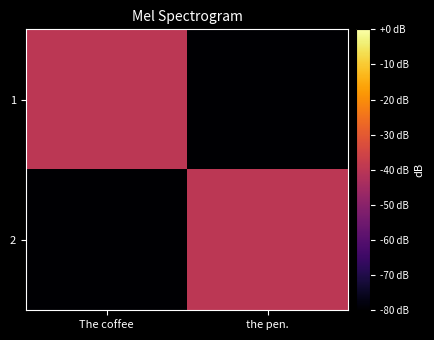

What is the total value across all series at the pen.?

-120